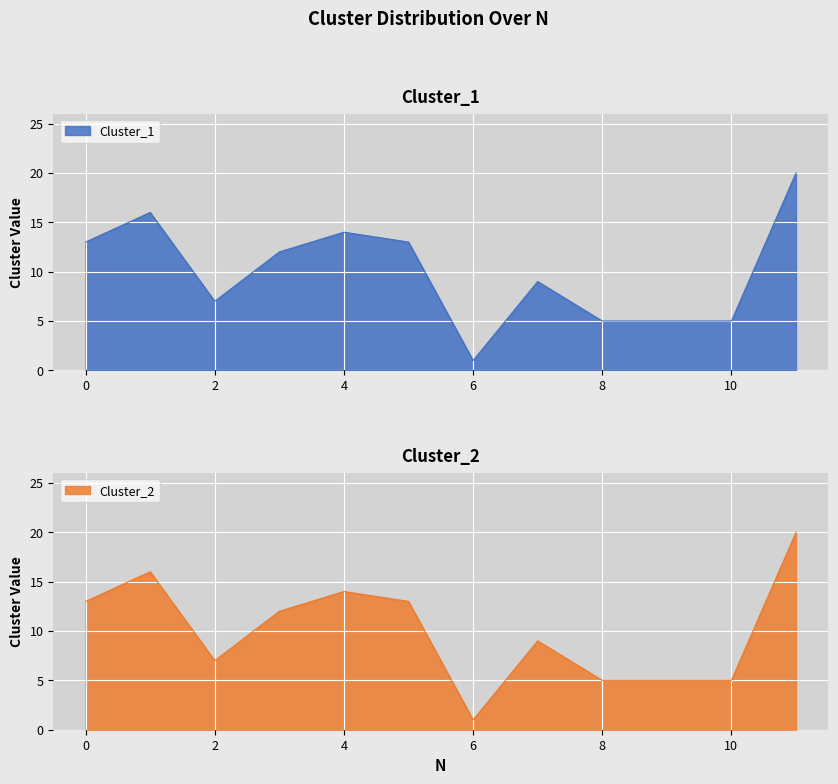

True or false: Cluster_2 has a value of 13 at 0.

True